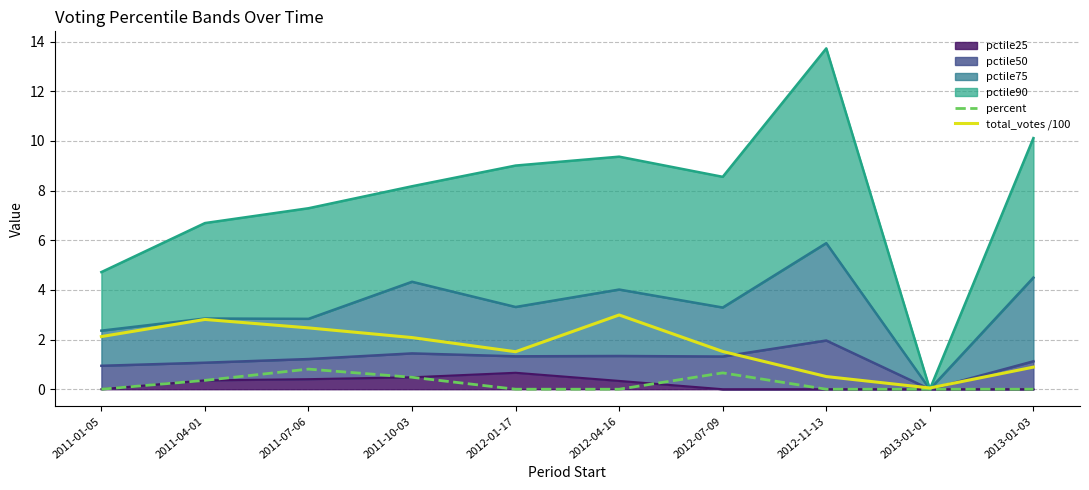

Count the number of categories in the chart.

10